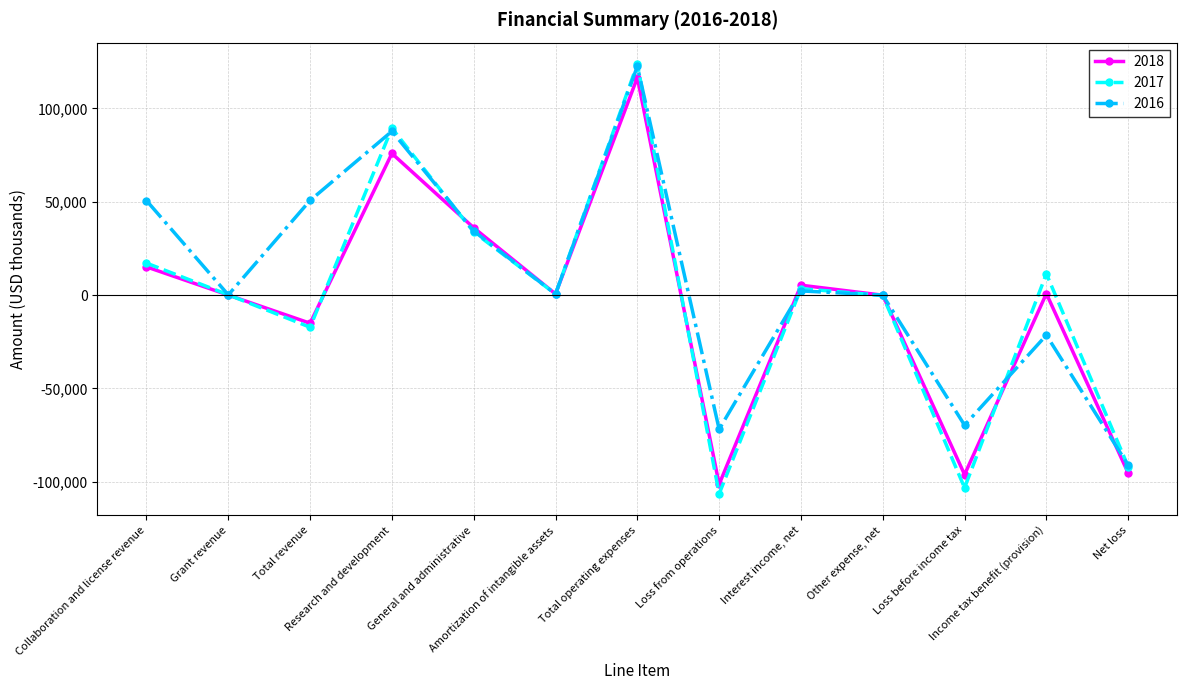

What is the difference between the second highest and minimum values in the 2017 series?

195835